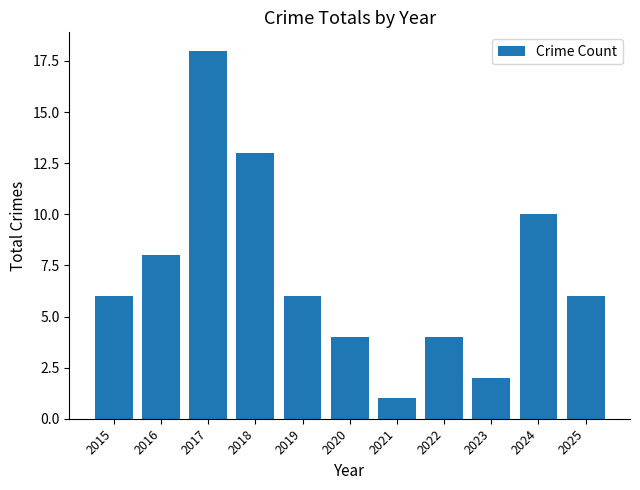

Reading left to right, what are all the values shown in this chart?

6	8	18	13	6	4	1	4	2	10	6